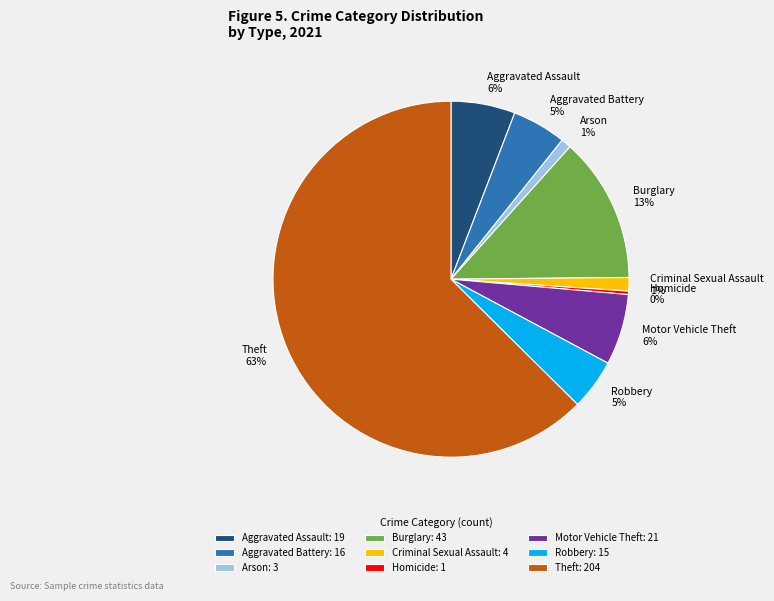

Count the number of slices in the pie.

9